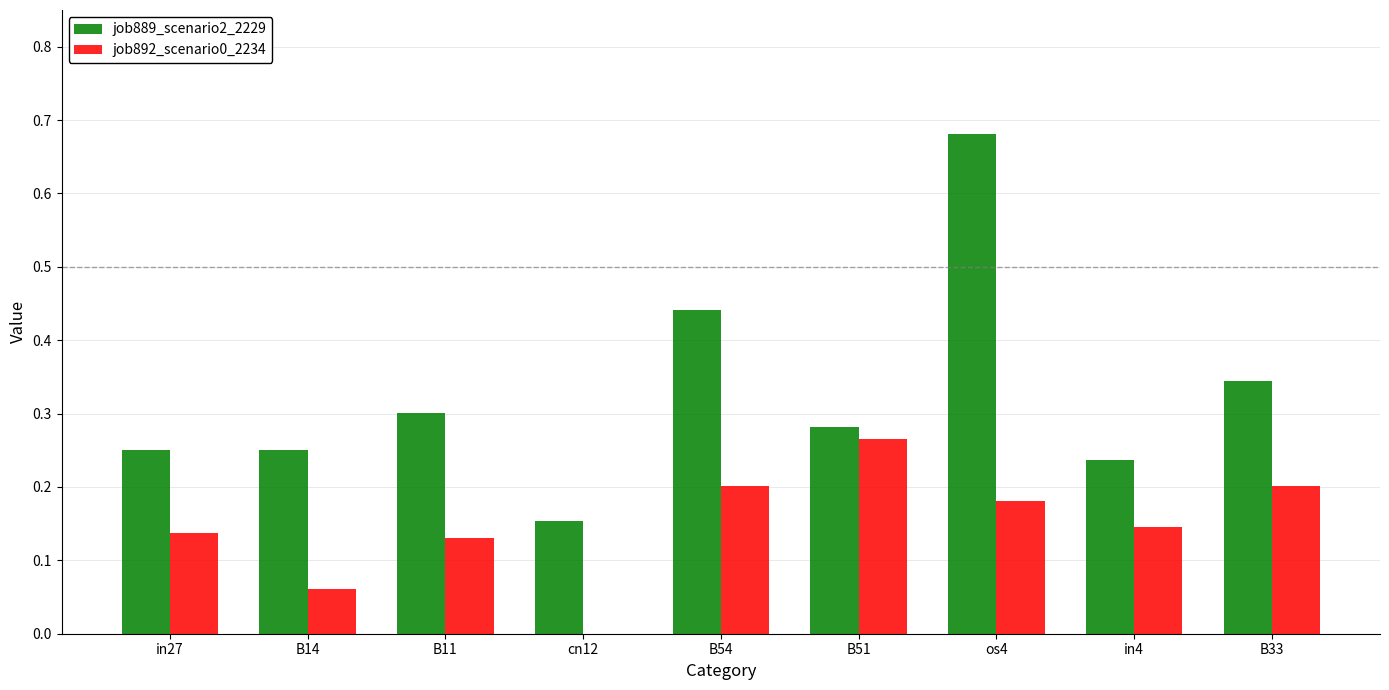

What is the sum of all job892_scenario0_2234 values?

1.3